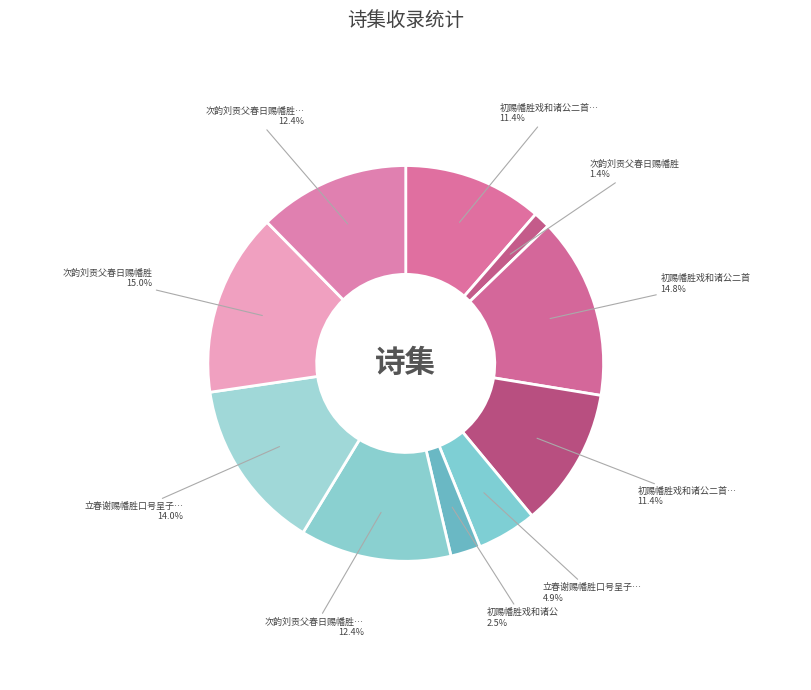

To the nearest percent, what is the difference between the largest and smallest slice percentages?

14%